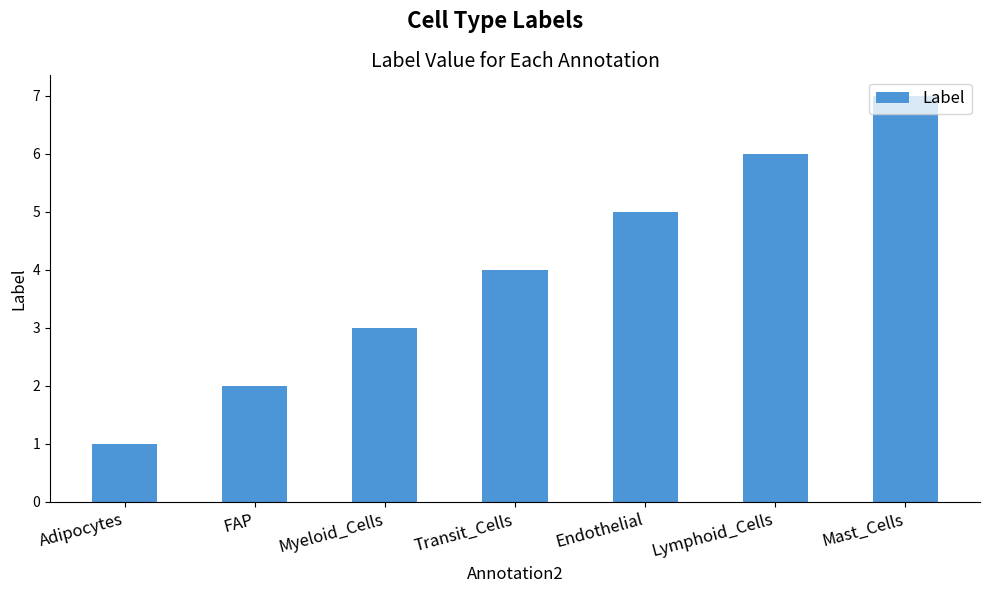

What is the average value?

4